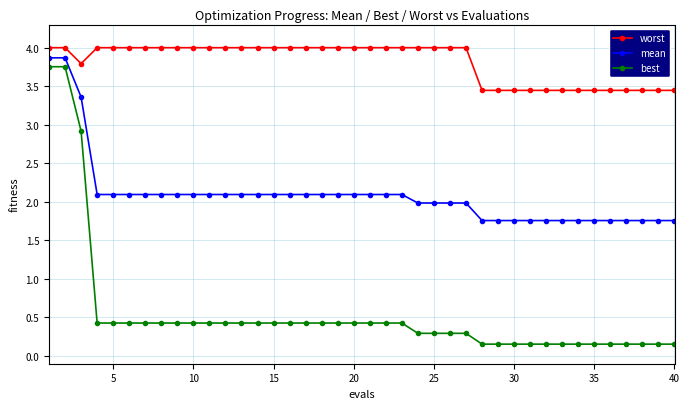

True or false: worst and mean cross at least once.

False